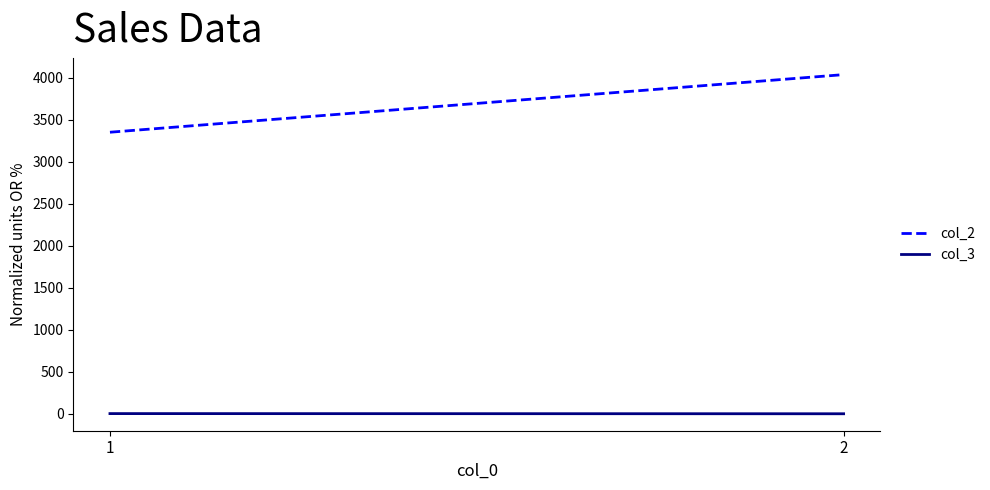

Rank the series at 2 from lowest to highest value.

col_3, col_2